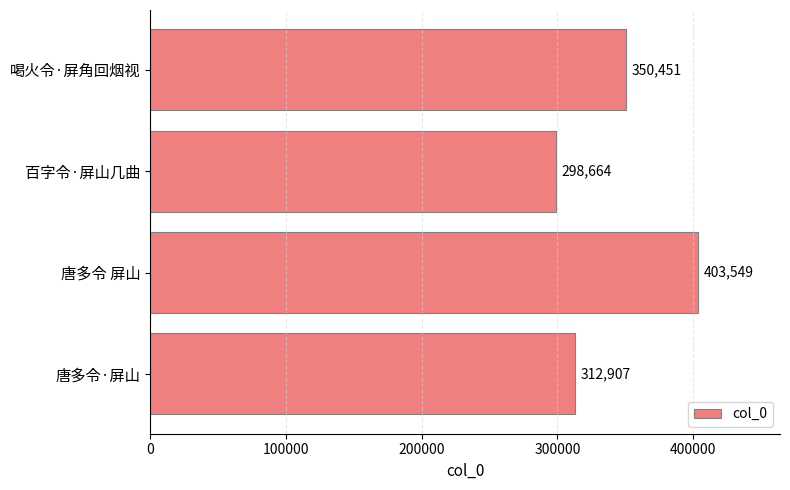

Does the chart contain any negative values?

No